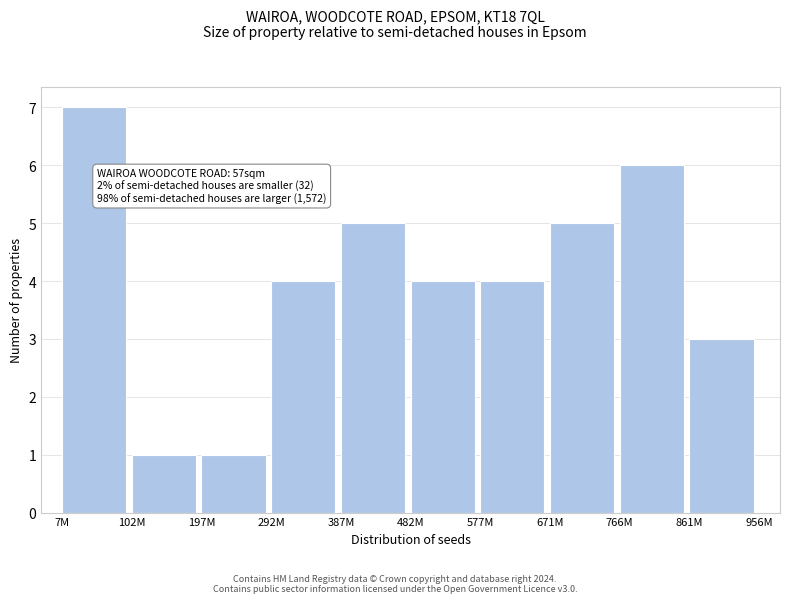

Reading left to right, what are all the values shown in this chart?

7M=7	102M=1	197M=1	292M=4	387M=5	482M=4	577M=4	671M=5	766M=6	861M=3